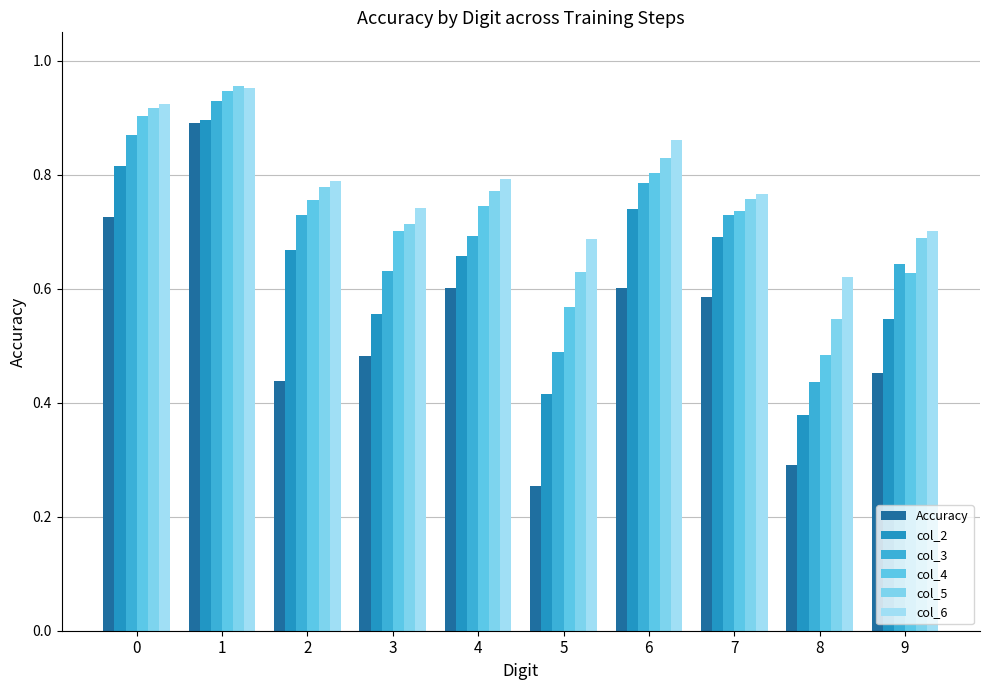

Are the bars horizontal?

No